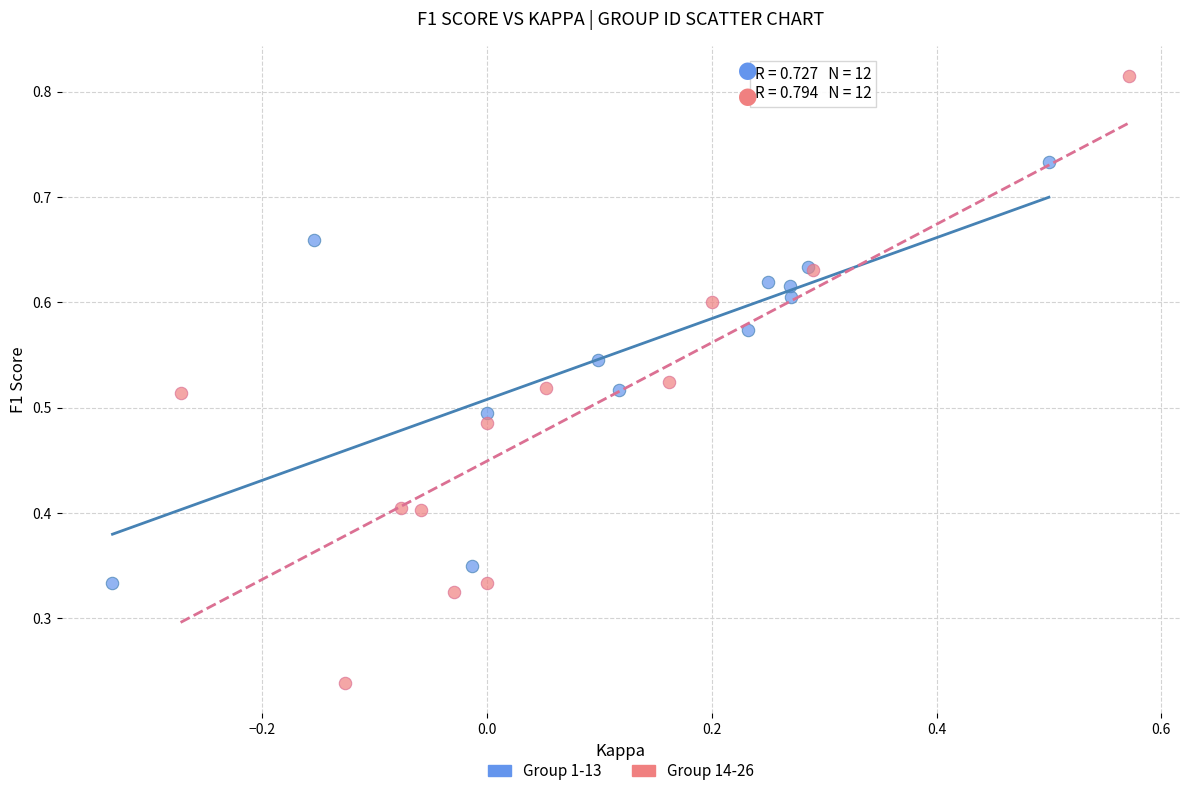

Which series contains the highest Y value?

Group 14-26